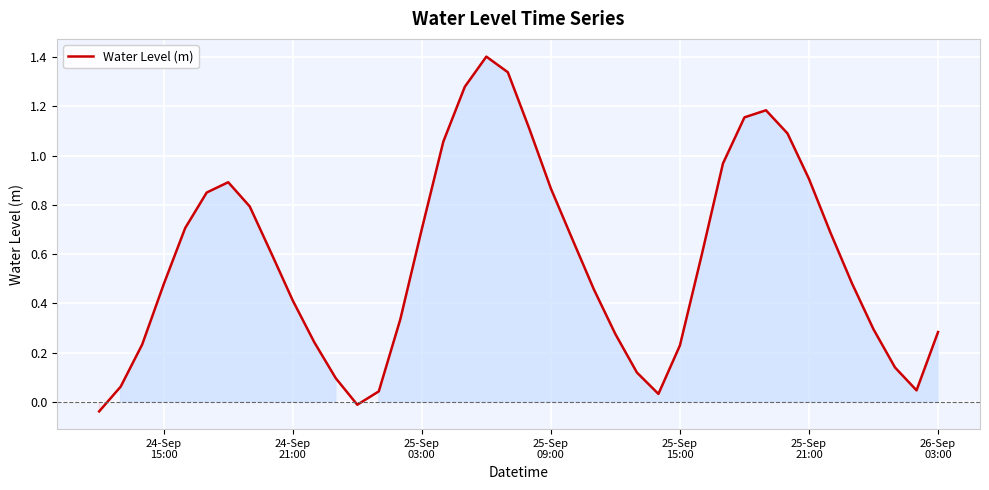

What is the maximum value shown in the chart?

1.4